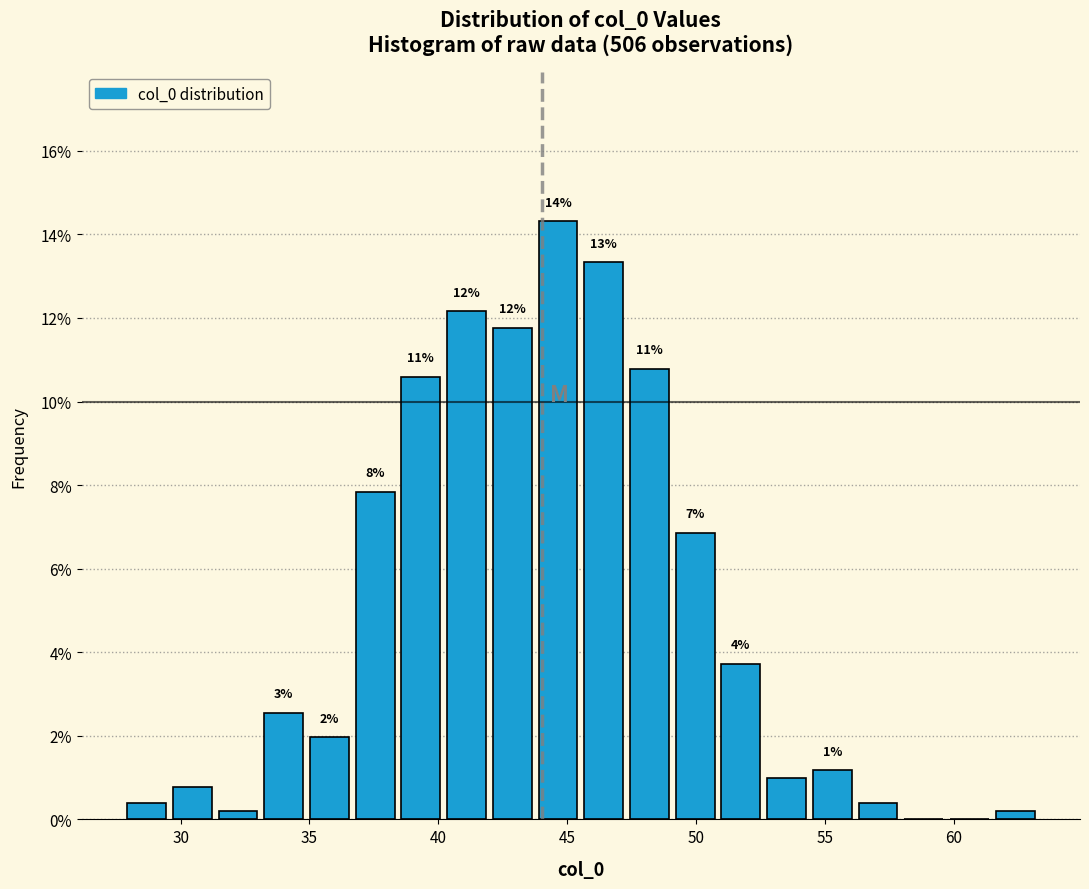

Around what value on the x-axis is the tallest bar? Give the approximate position of its centre, as read against the axis.

44.5